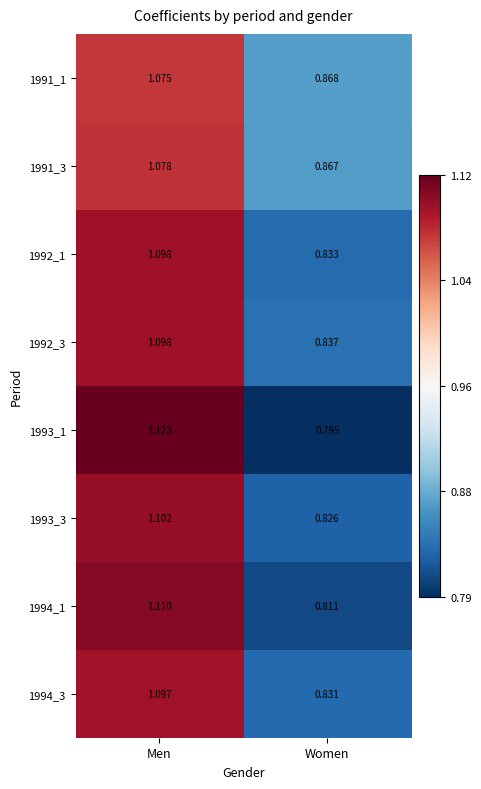

Is the value of 1992_3 at Men greater than the value of 1993_1 at Women?

Yes